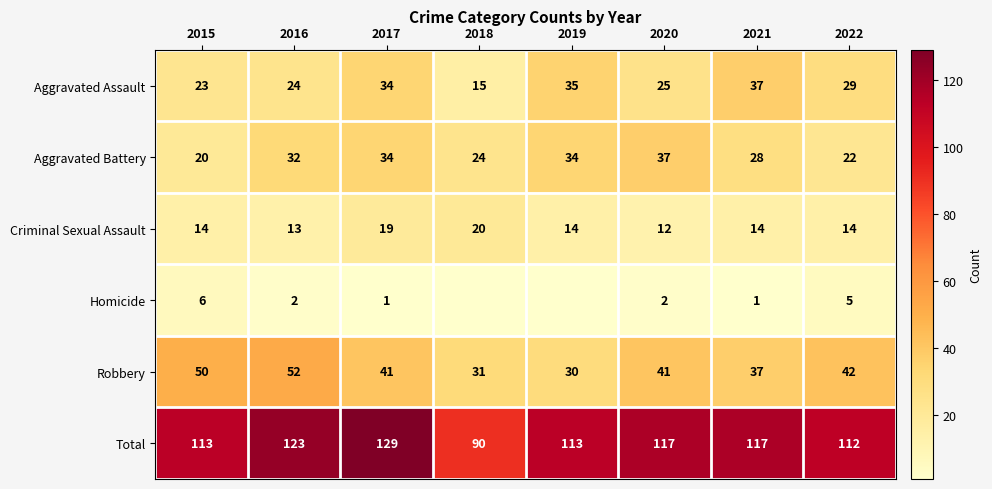

Which category has the highest value in the Robbery series?

2016